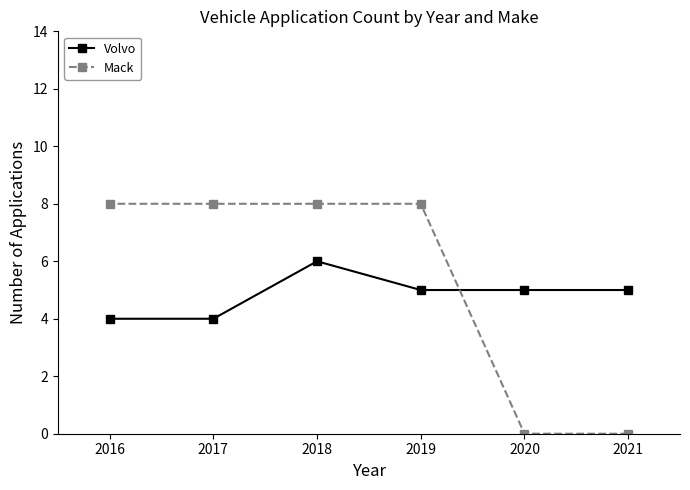

Which has a higher value, 2020 or 2021?

2020